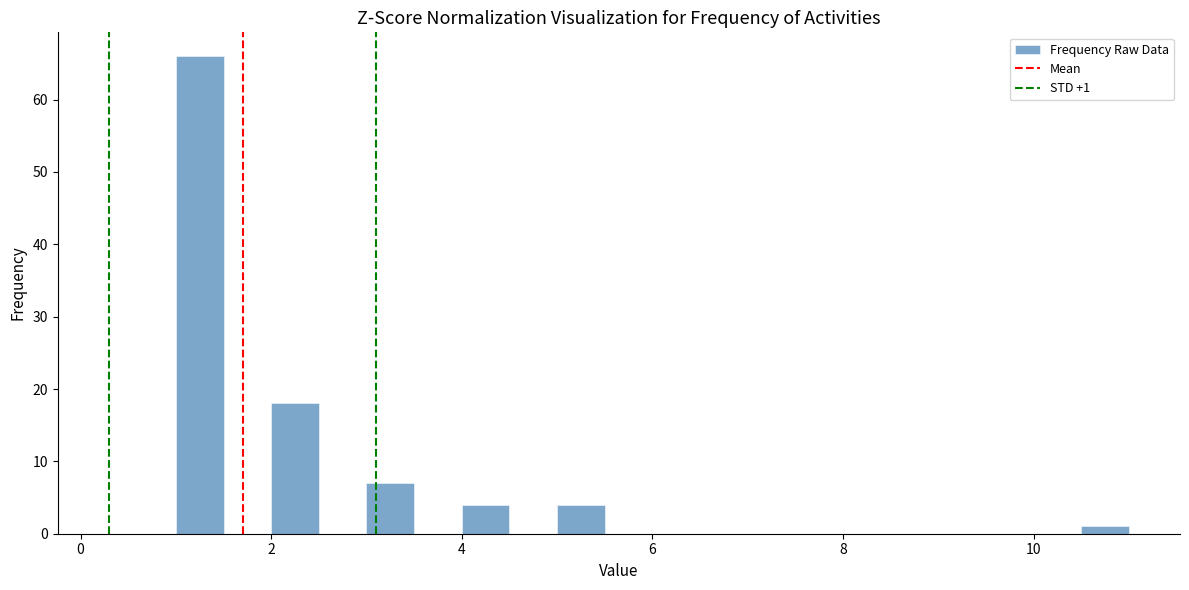

Read against the x-axis, roughly where is the centre of the tallest bar?

1.2